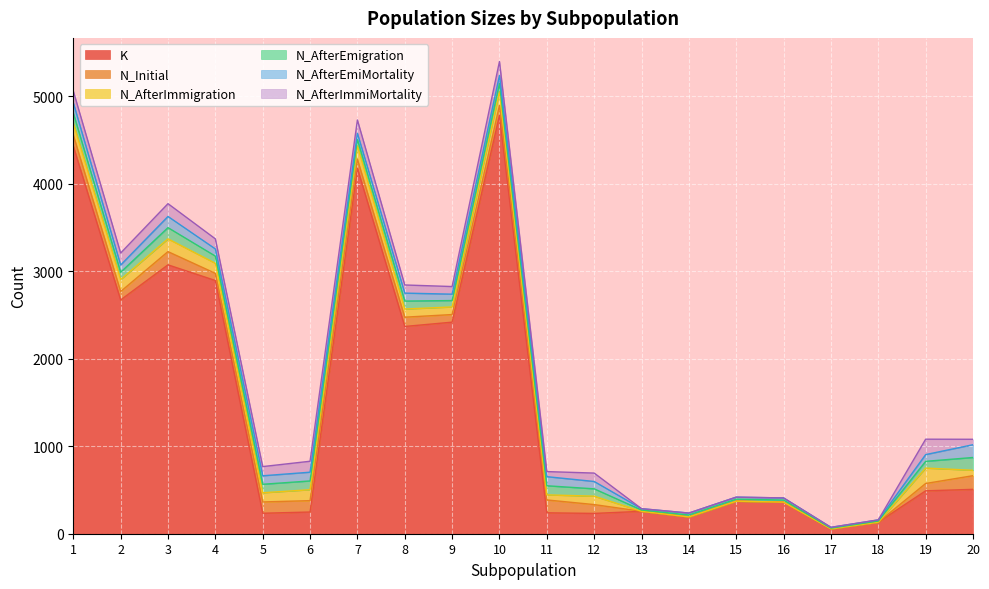

What is the value of the N_AfterEmigration point at the 3rd from the left?

128